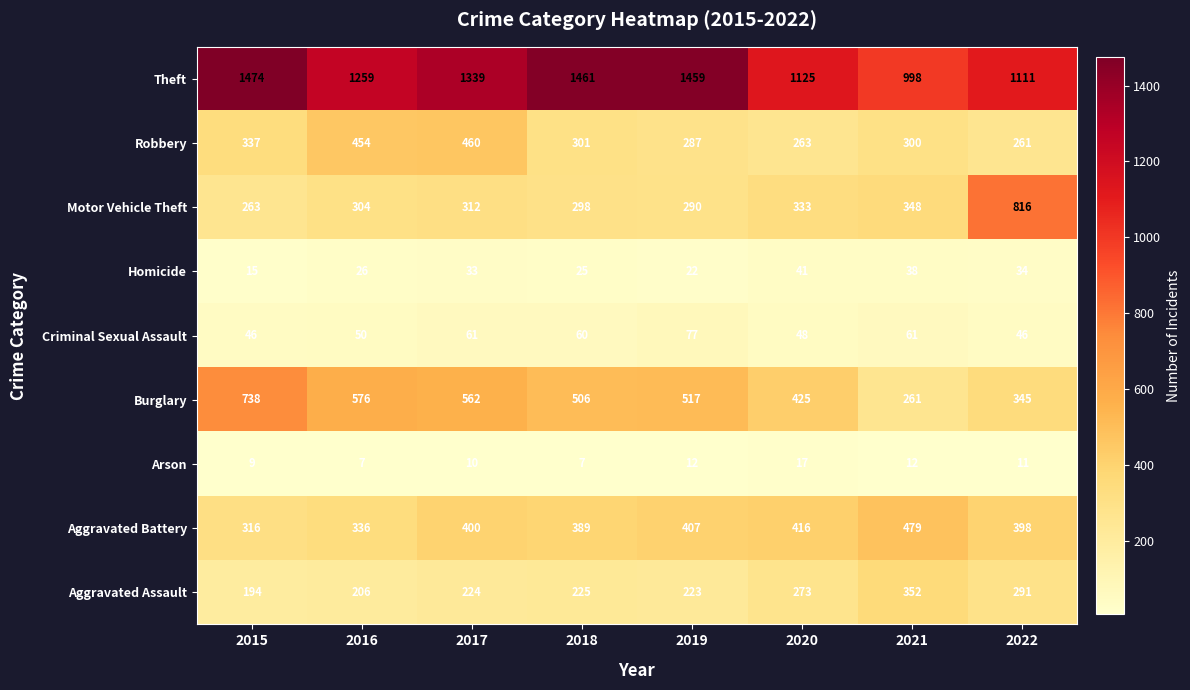

Which series changed the most between 2017 and 2020?

Theft